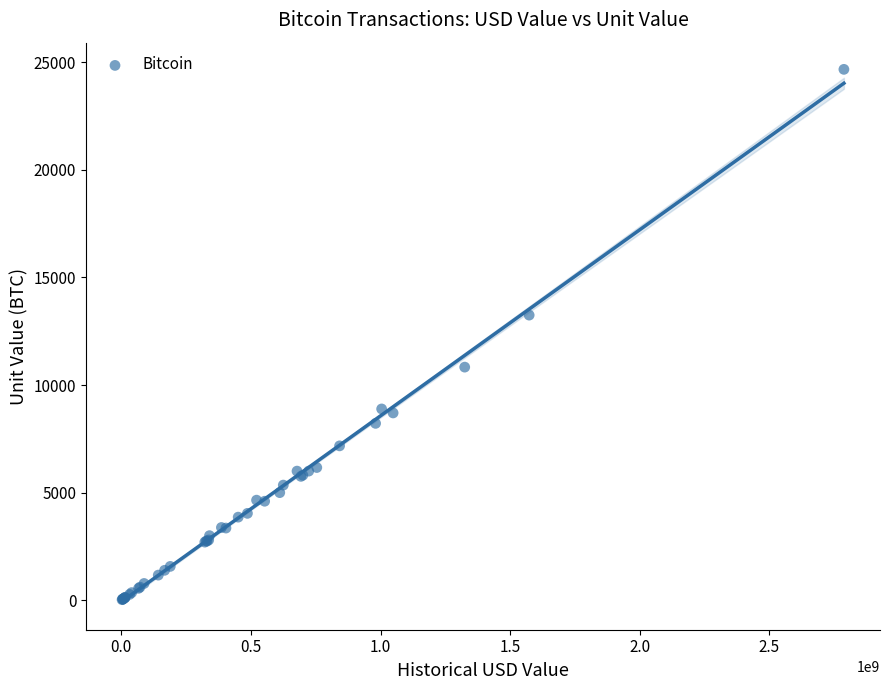

What Y value in the scatter plot is closest to 12348?

13250.0